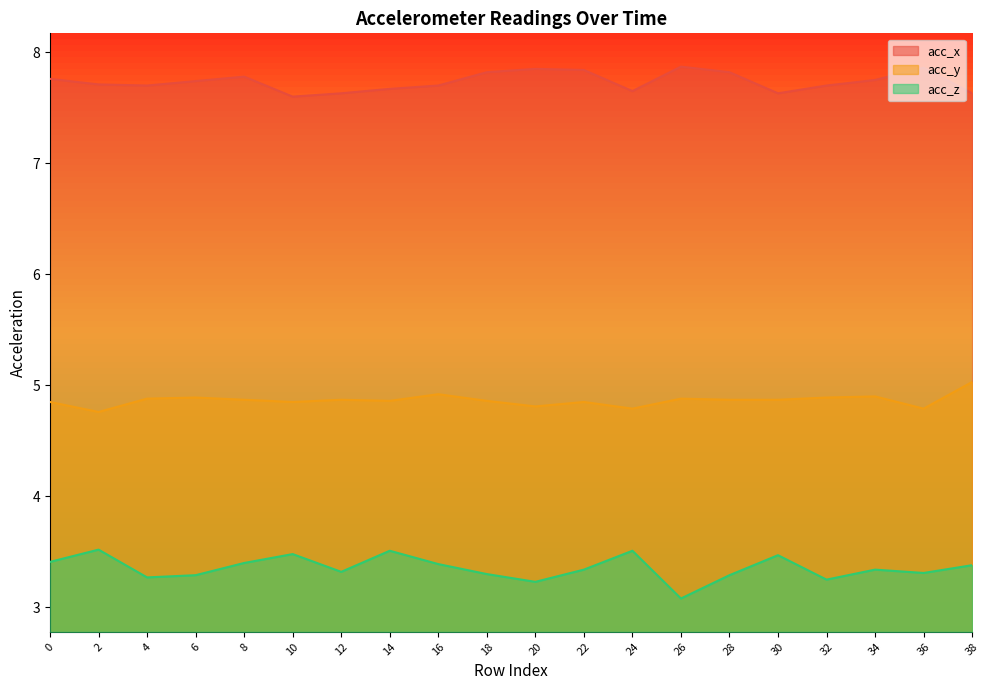

Which series has the largest total across all categories?

acc_x